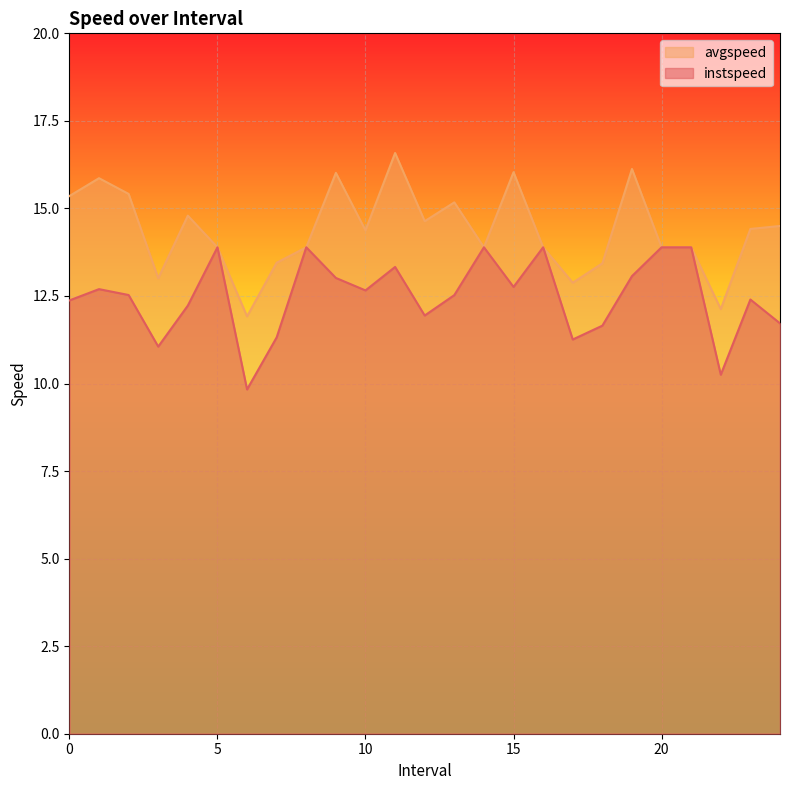

Rank the series by their maximum value, from highest to lowest.

avgspeed, instspeed